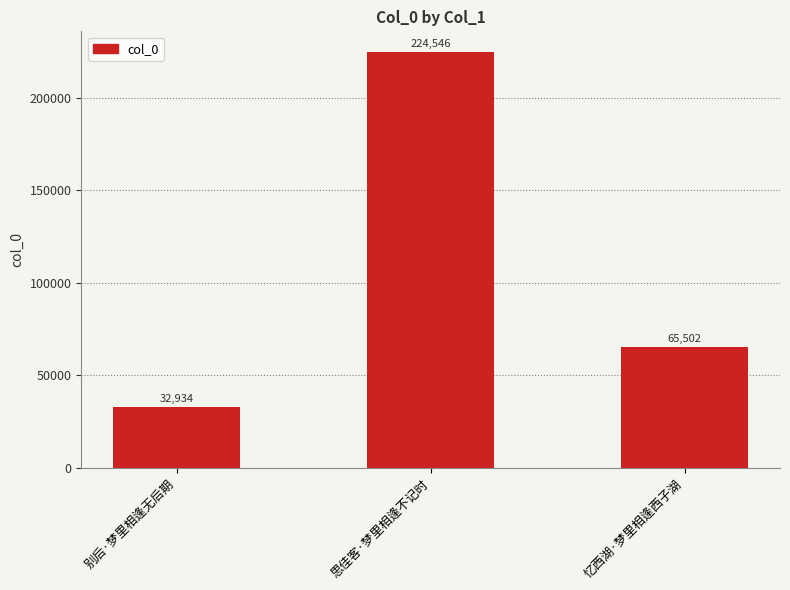

The chart shows a value of 224546 at 思佳客·梦里相逢不记时. True or false?

True